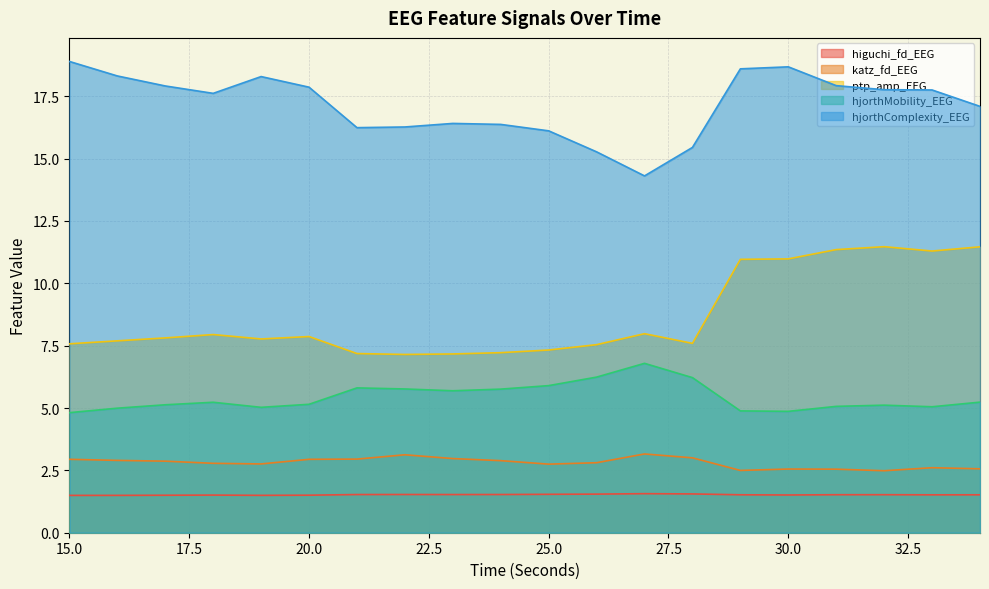

Rank the series by their maximum value, from highest to lowest.

hjorthComplexity_EEG, ptp_amp_EEG, hjorthMobility_EEG, katz_fd_EEG, higuchi_fd_EEG